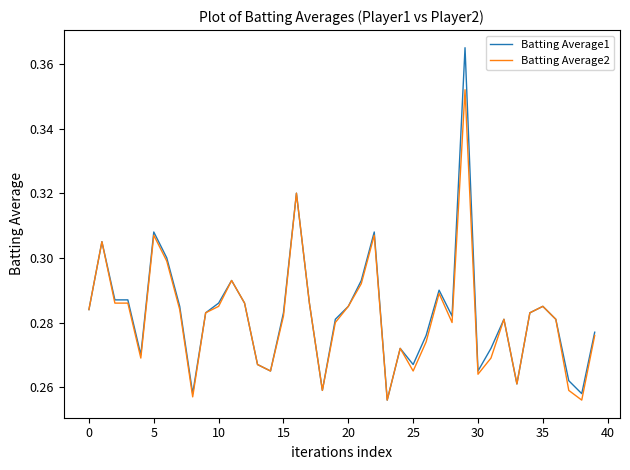

Rank the series by their maximum value, from highest to lowest.

Batting Average1, Batting Average2